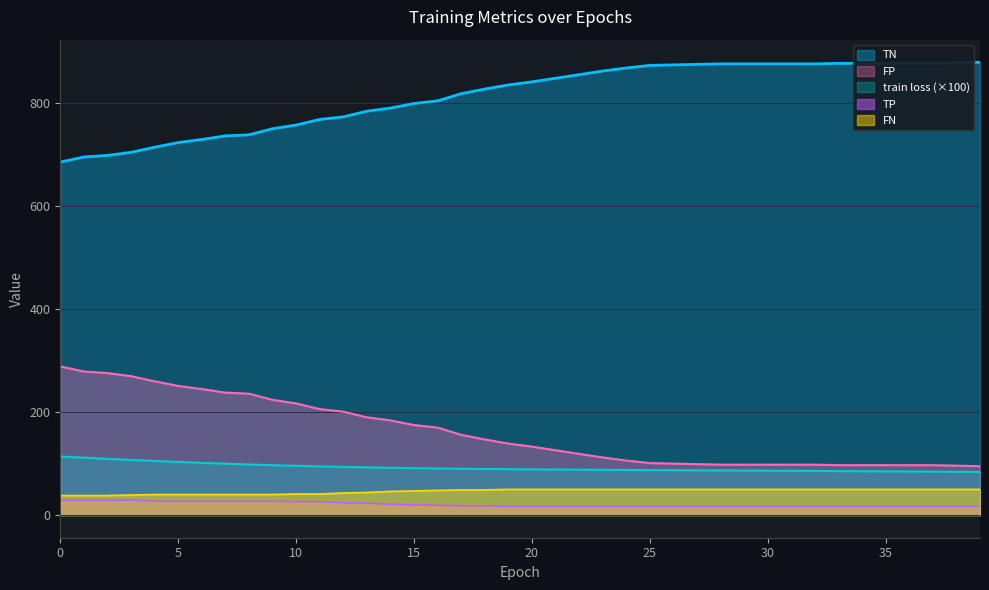

Read the TP value at 11.

26.0